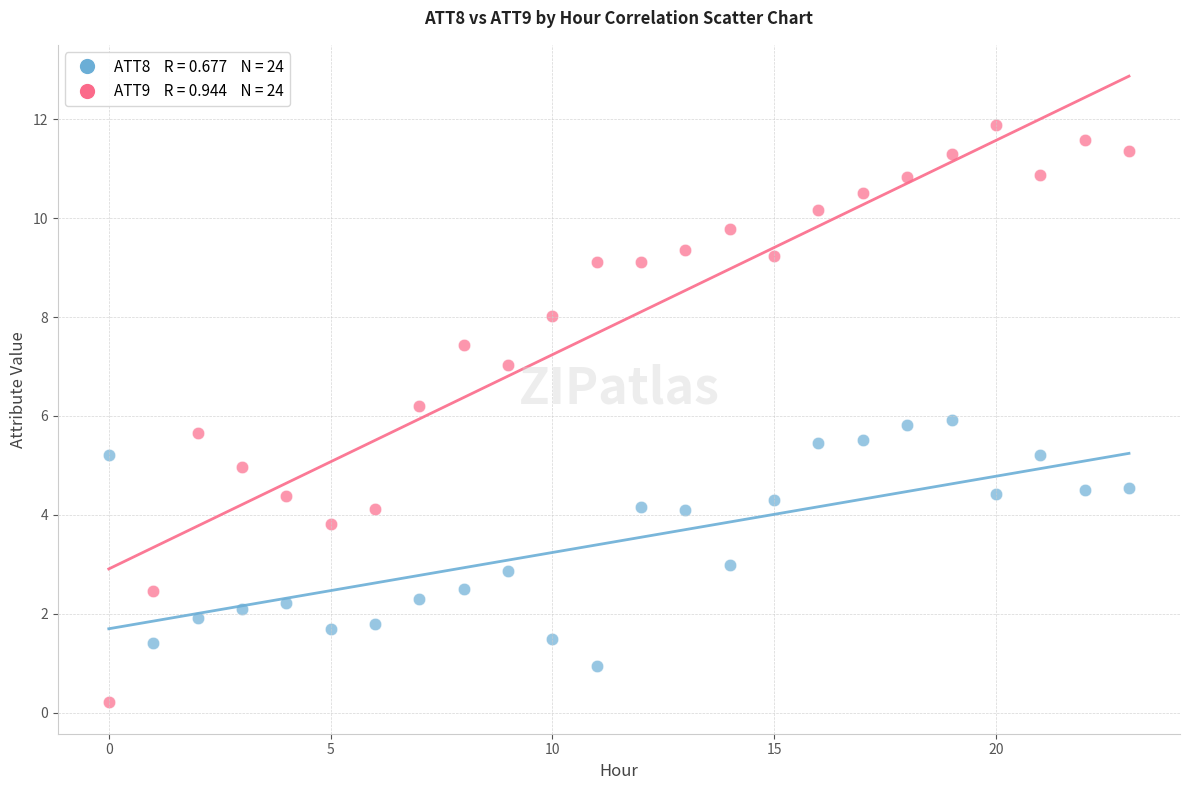

Across all data points, what is the range of Y values (max minus min)?

11.7